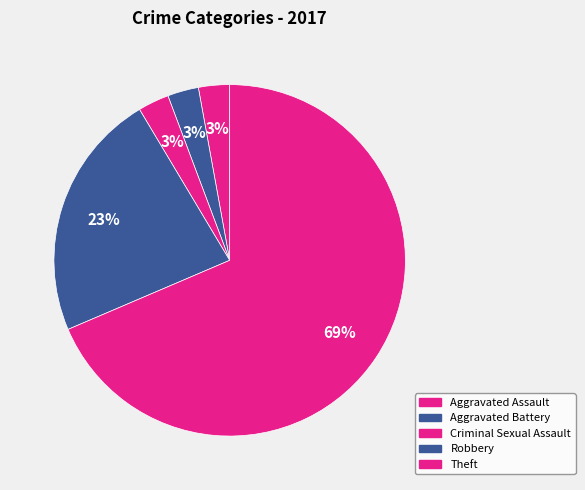

How many slices are in this pie chart?

5